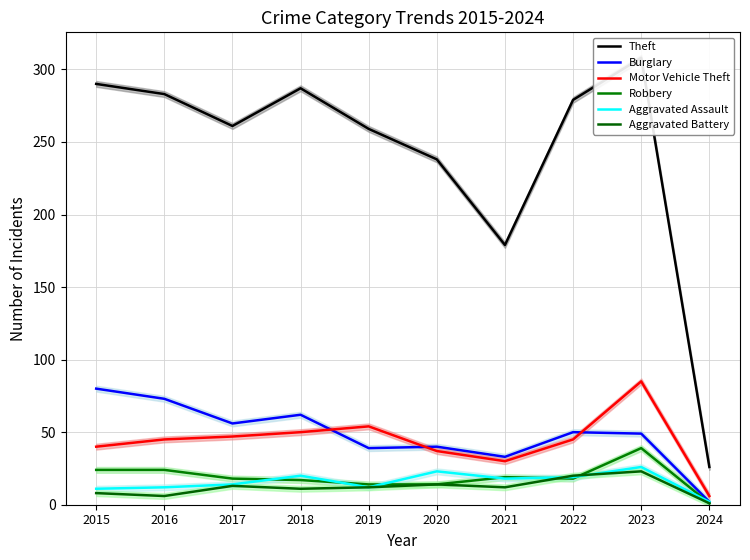

What is the value of the Aggravated Battery point at the 1st from the left?

8